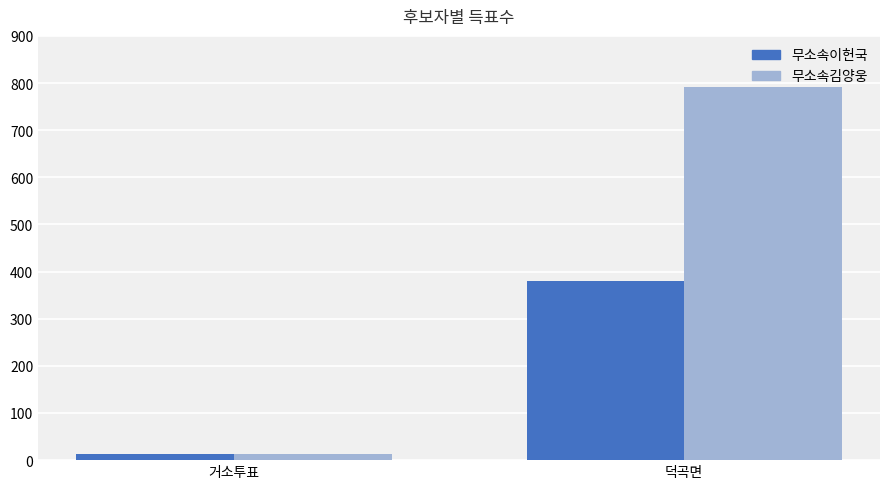

How many categories are shown in the chart?

2